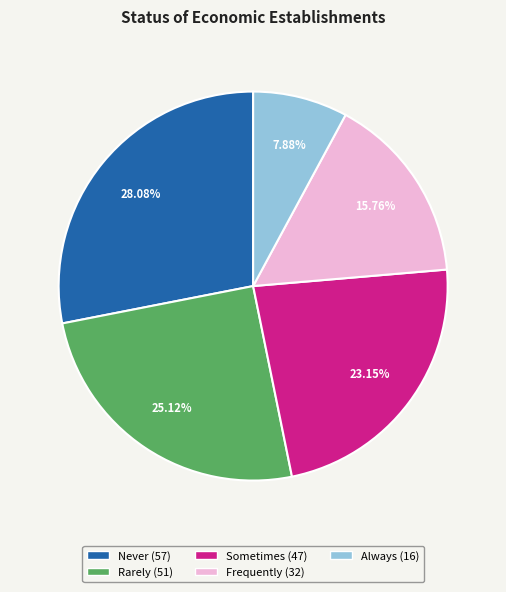

To the nearest percent, what is the difference between the Sometimes and Rarely slice percentages?

2%